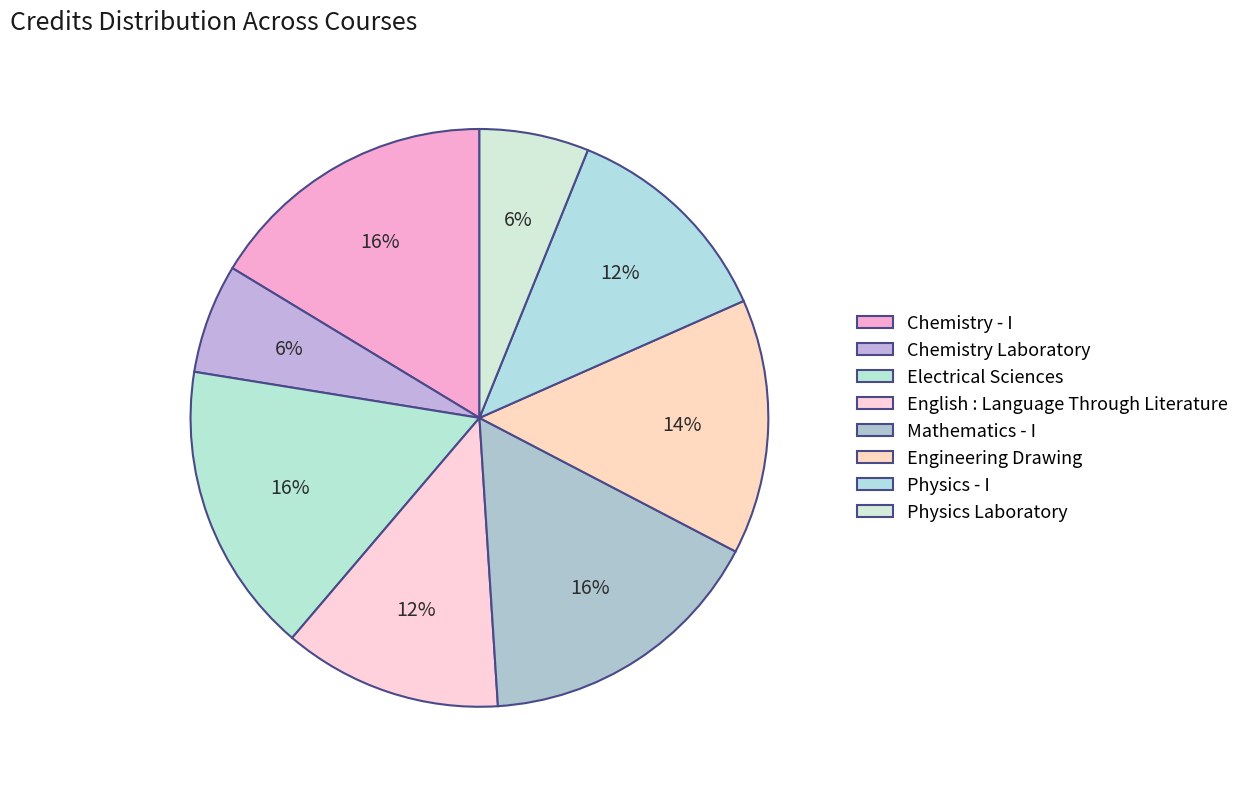

Between Chemistry Laboratory and Physics - I, which is larger?

Physics - I